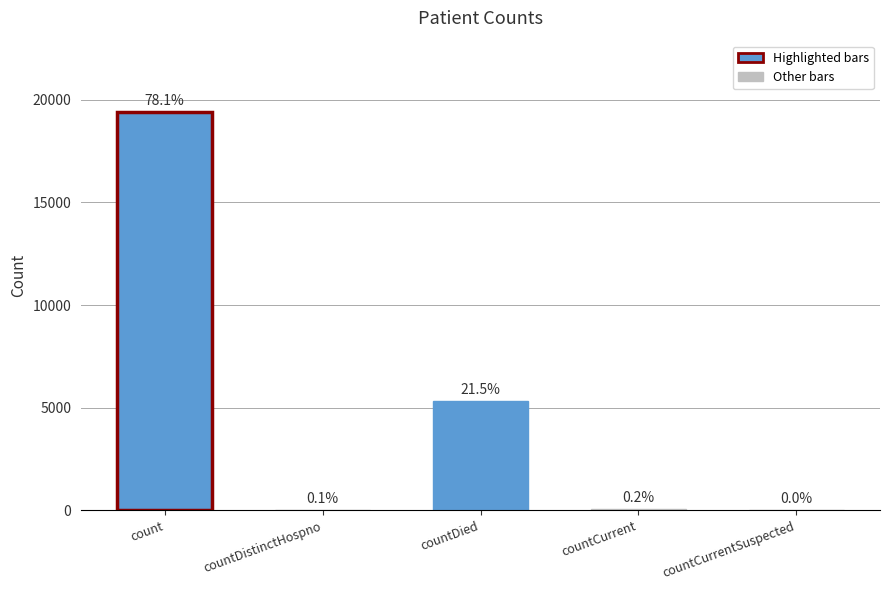

List the labels in order of value, largest first.

count, countDied, countCurrent, countDistinctHospno, countCurrentSuspected